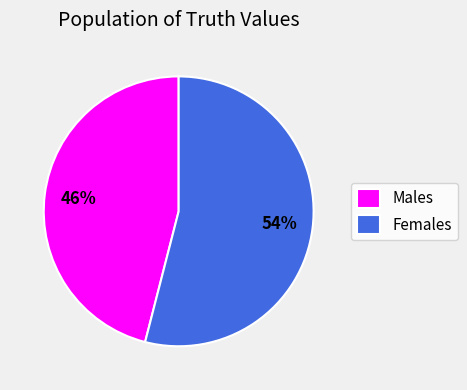

What is the smallest slice in the pie chart?

Males